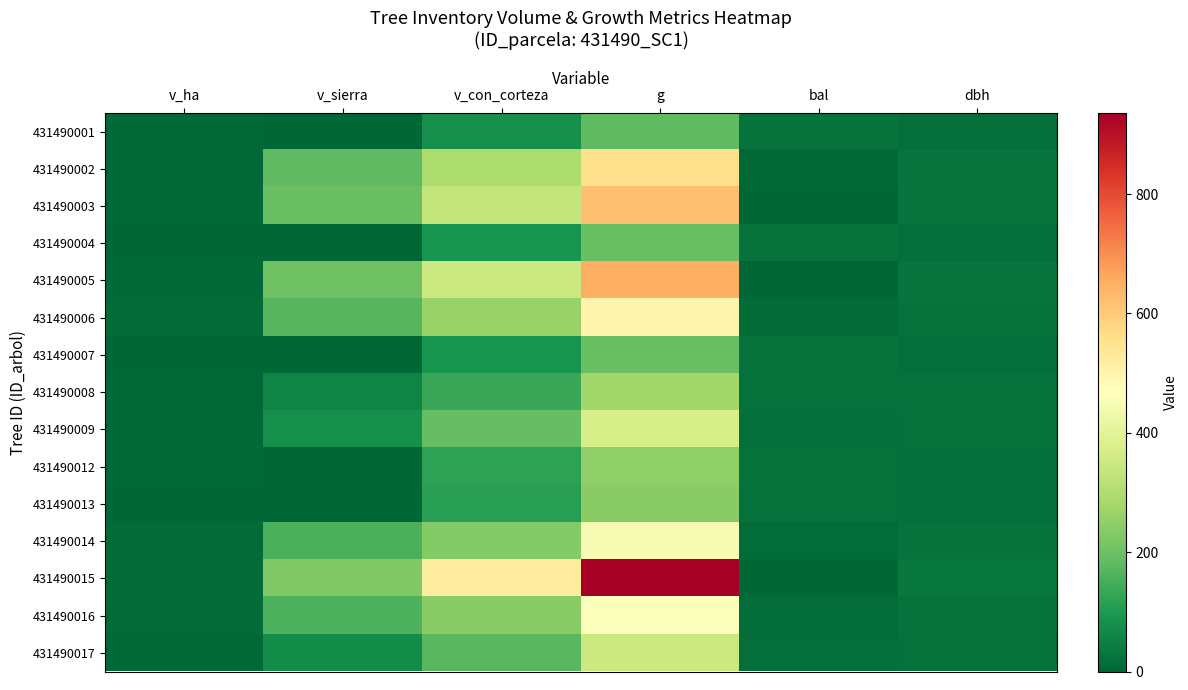

Between v_ha and dbh, which is larger?

dbh